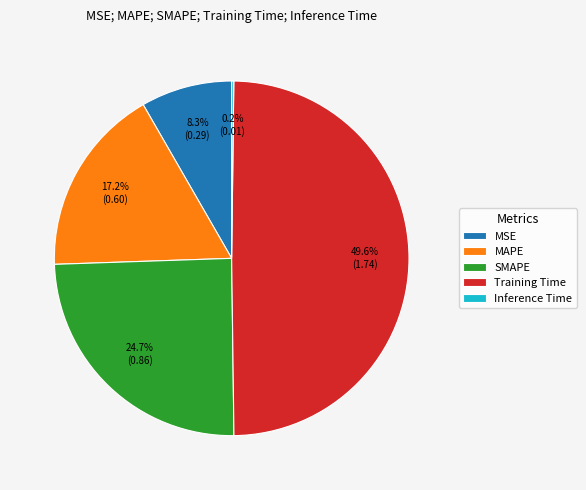

The MSE slice represents 17% of the pie. True or false?

False